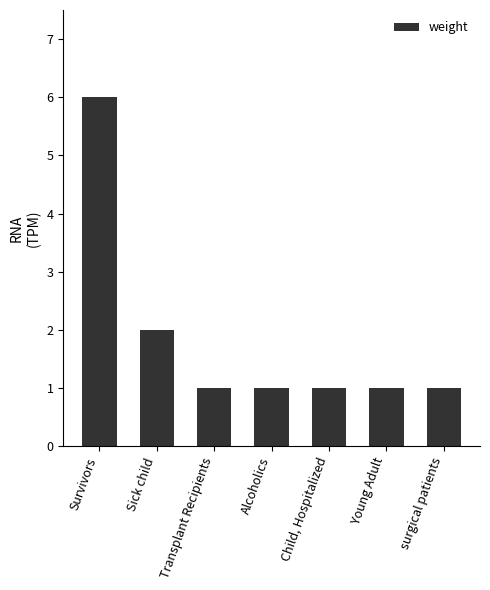

What is the difference between the values at Survivors and Young Adult?

5